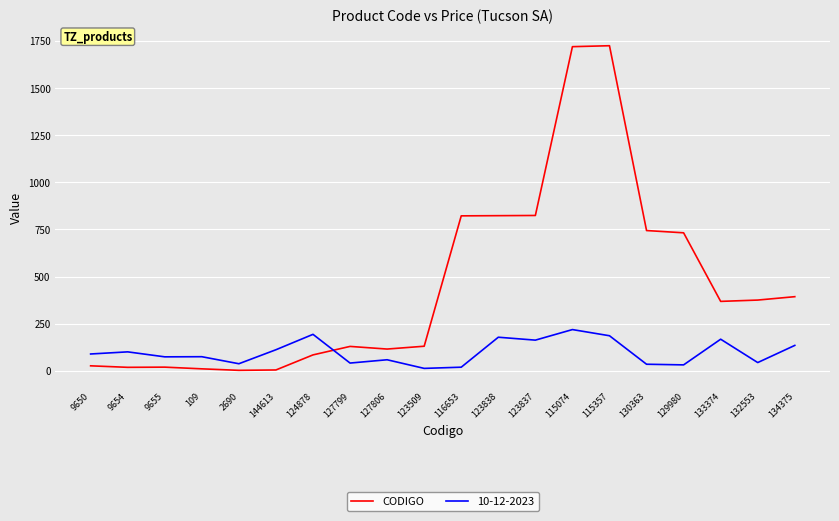

Which series has the largest total across all categories?

CODIGO